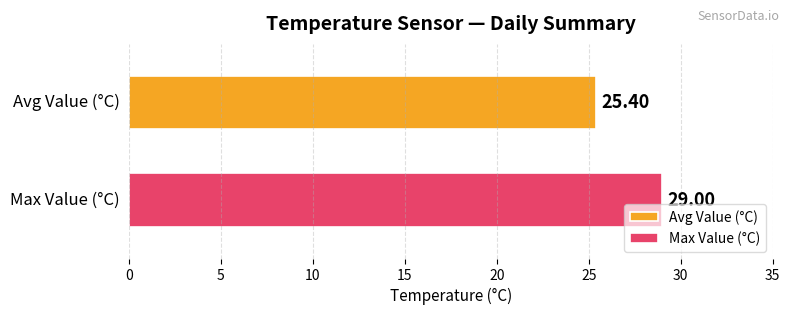

What is the minimum value shown in the chart?

25.4